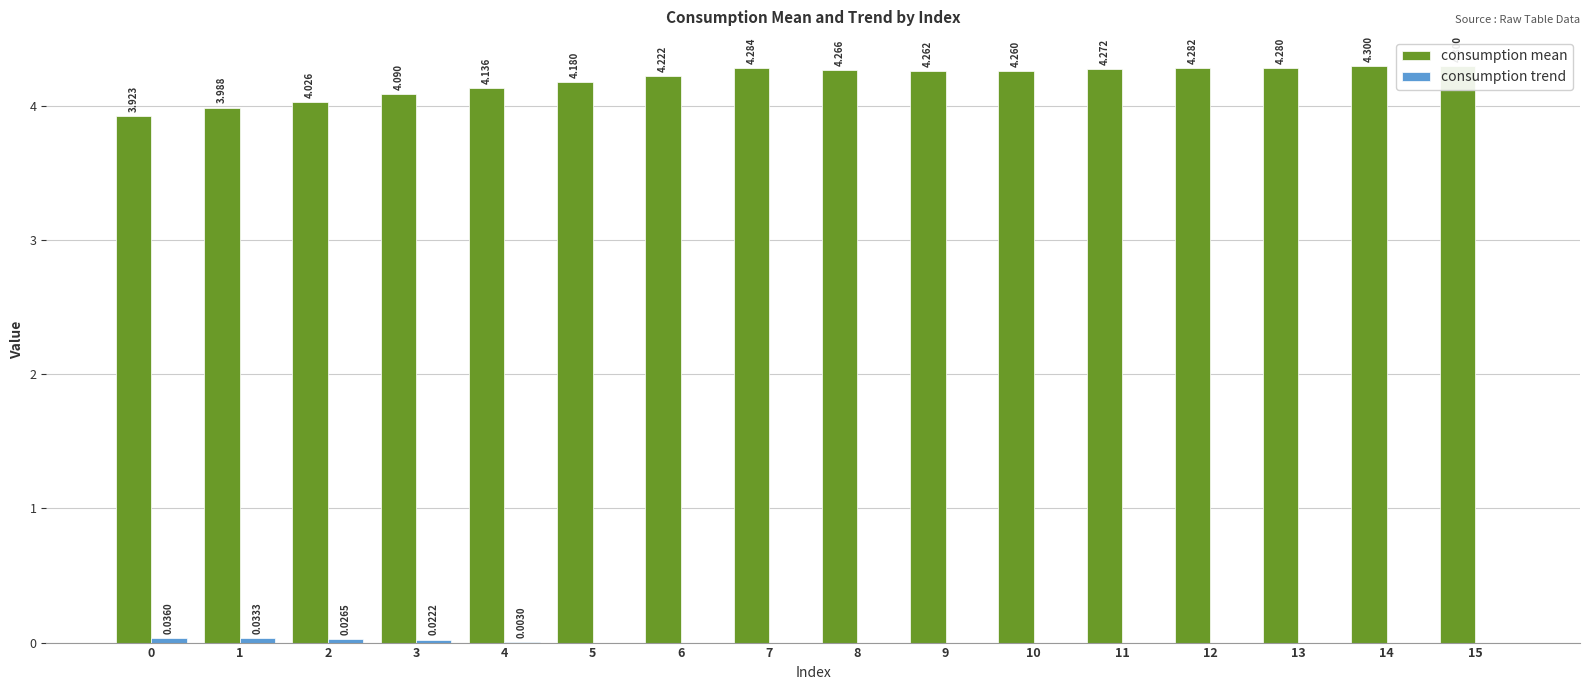

What are all the series names shown in the legend?

consumption mean, consumption trend